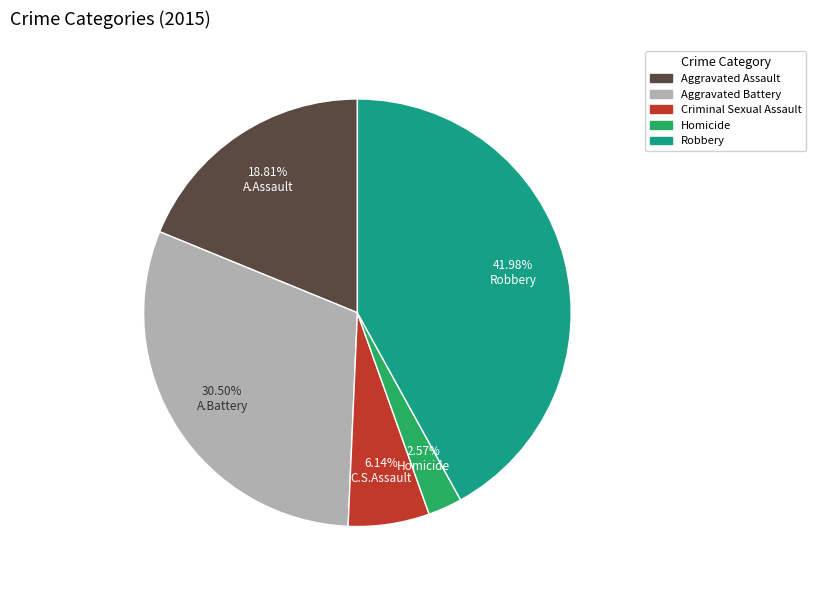

Does Robbery represent more than half of the total?

No